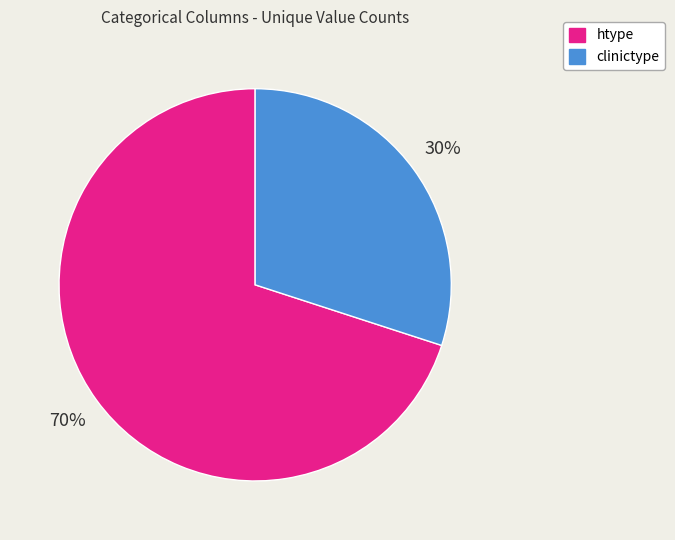

Is there a majority slice in this chart?

Yes